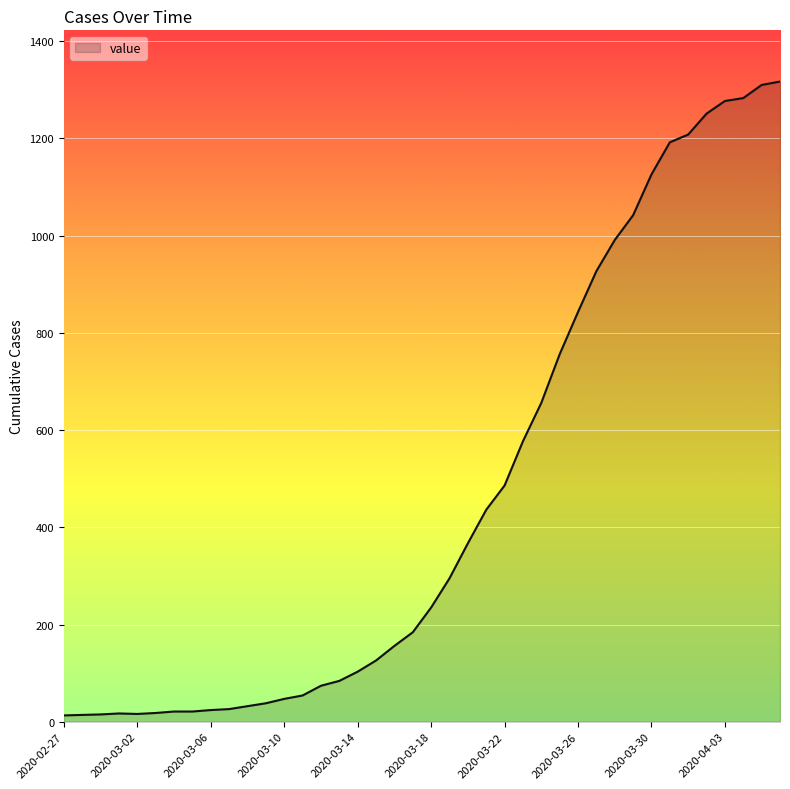

What is the sum of all values?

18658